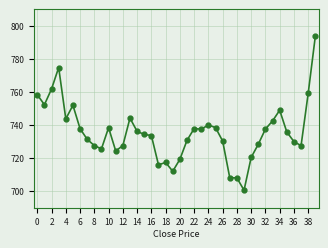

What is the average value?

735.5